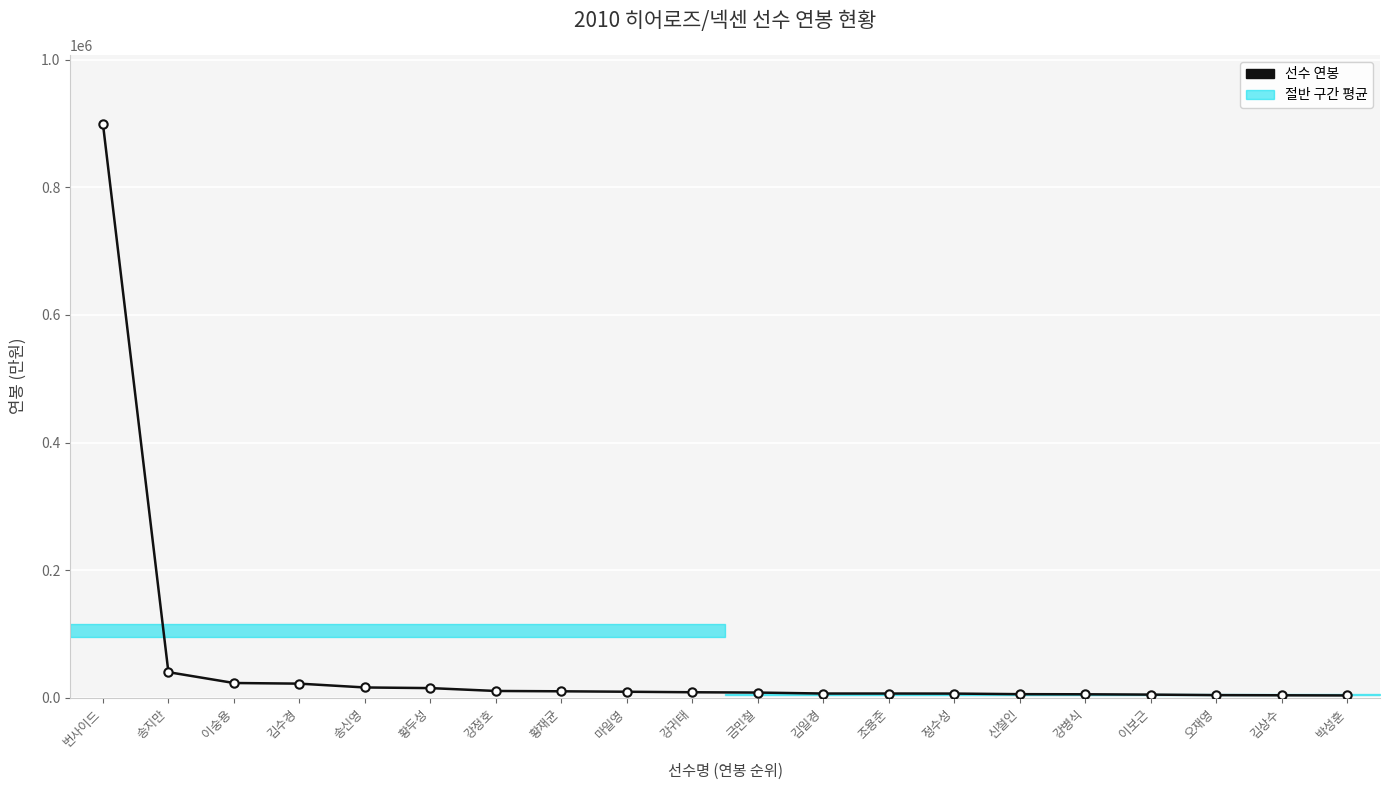

What is the value of the 4th point from the left?

22000